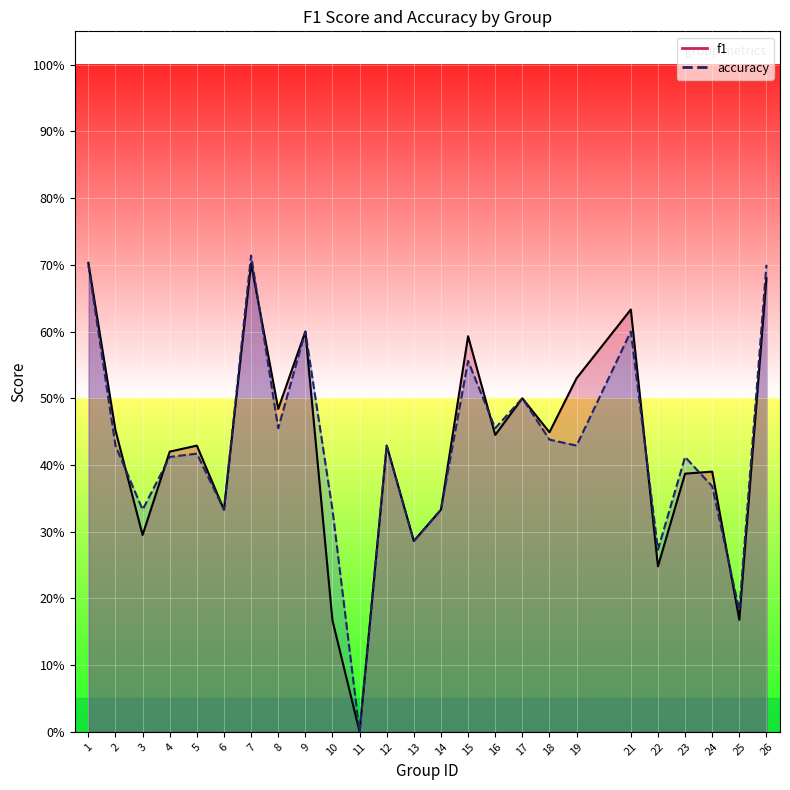

Rank the series by their average value, from lowest to highest.

f1, accuracy